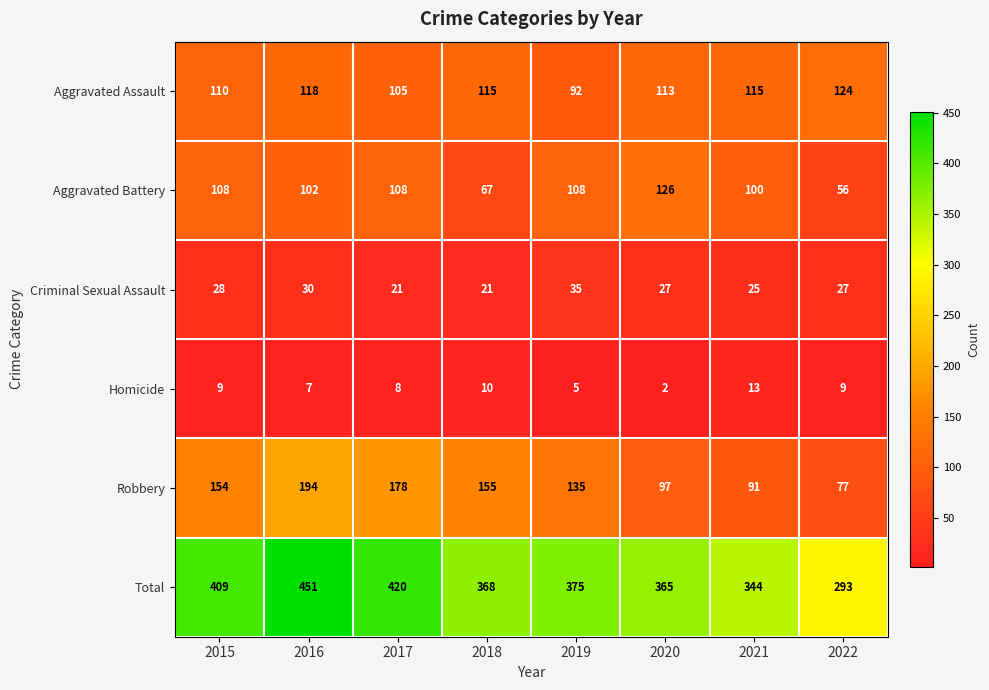

What is the maximum value shown in the chart?

451